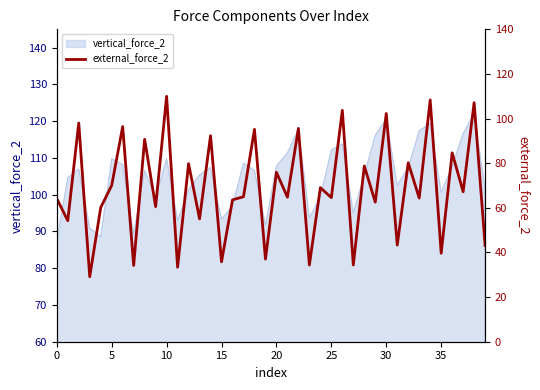

How many interior local peaks (higher than both neighbors) does the data have?

17